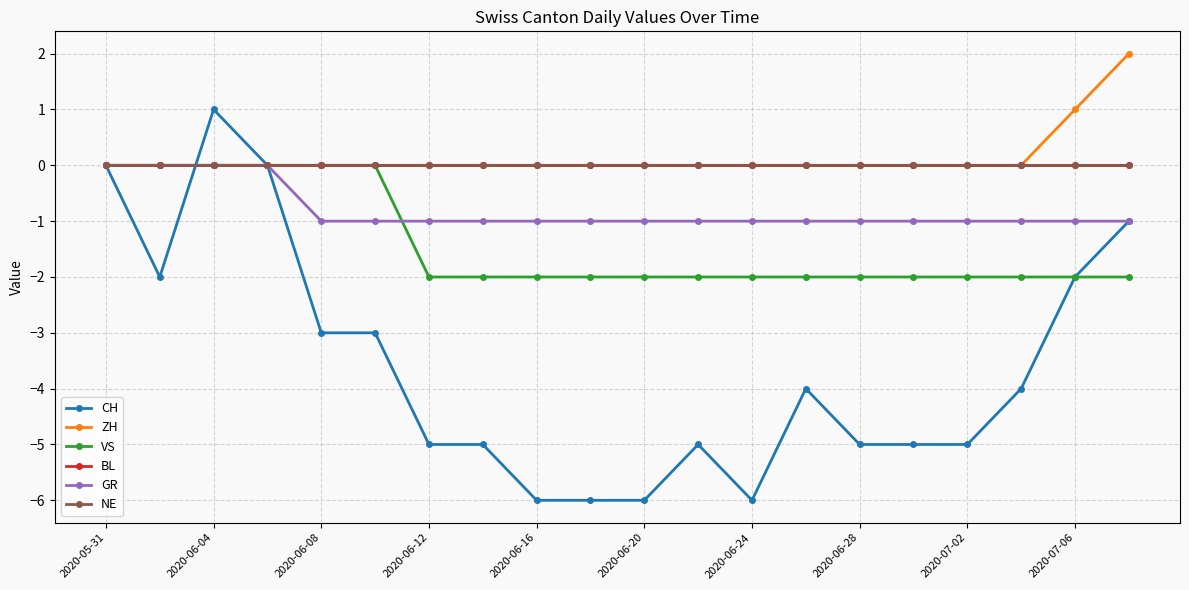

Reading left to right, transcribe all the data shown in this chart.

CH: 0	-2	1	0	-3	-3	-5	-5	-6	-6	-6	-5	-6	-4	-5	-5	-5	-4	-2	-1
ZH: 0	0	0	0	0	0	0	0	0	0	0	0	0	0	0	0	0	0	1	2
VS: 0	0	0	0	0	0	-2	-2	-2	-2	-2	-2	-2	-2	-2	-2	-2	-2	-2	-2
BL: 0	0	0	0	0	0	0	0	0	0	0	0	0	0	0	0	0	0	0	0
GR: 0	0	0	0	-1	-1	-1	-1	-1	-1	-1	-1	-1	-1	-1	-1	-1	-1	-1	-1
NE: 0	0	0	0	0	0	0	0	0	0	0	0	0	0	0	0	0	0	0	0